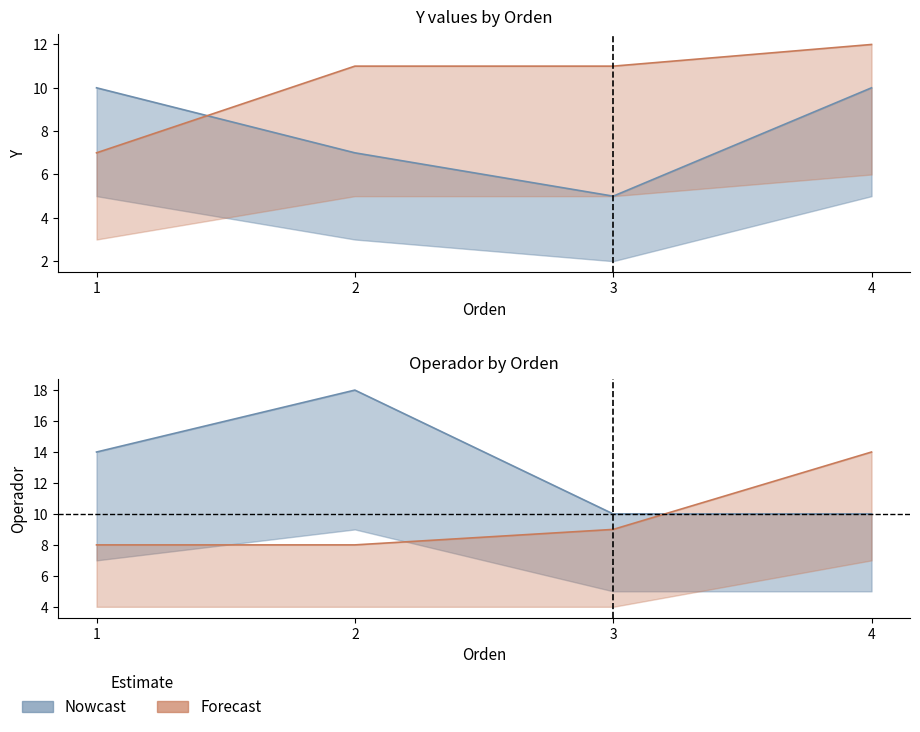

What is the value of the Operador_2_Y point at the 1st from the left?

14